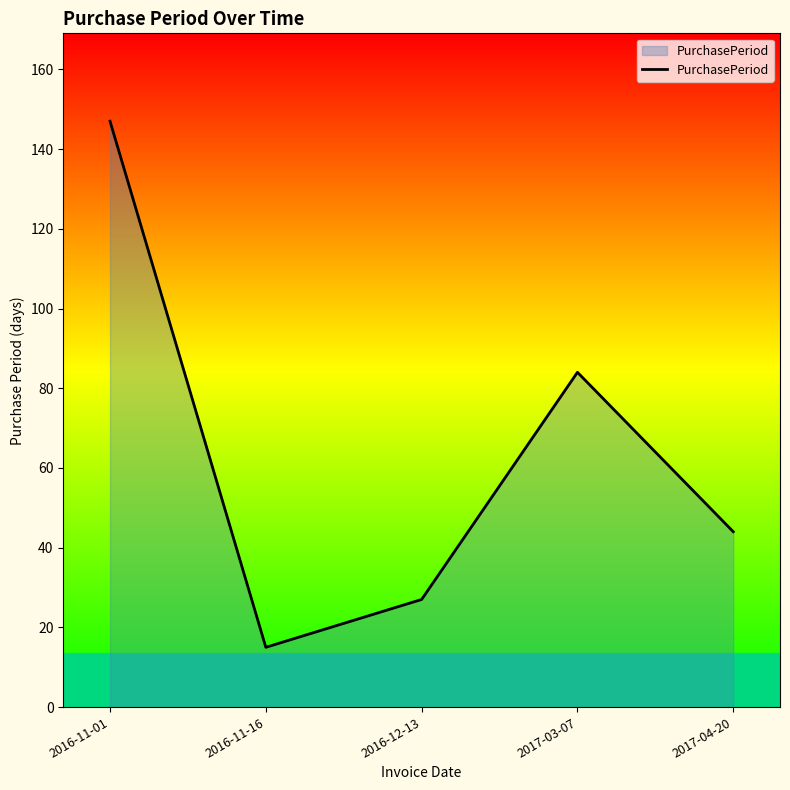

What is the greatest value displayed?

147